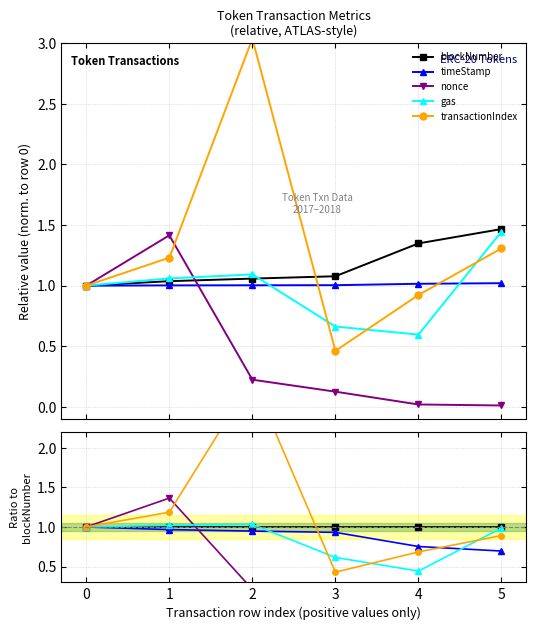

Which series has the largest total across all categories?

transactionIndex